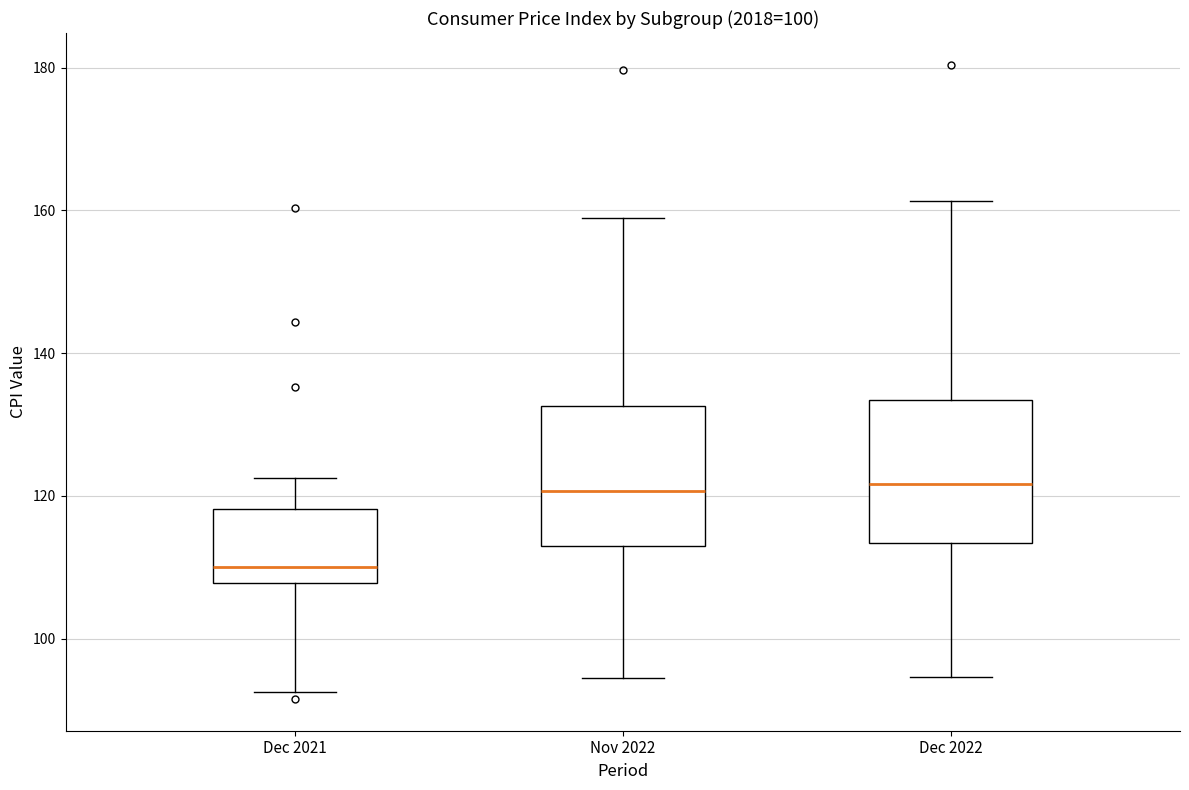

Where does the median line of the box for Dec 2021 sit on the y-axis? The values are not printed on the chart, so give them approximately, as read against the axis.

110